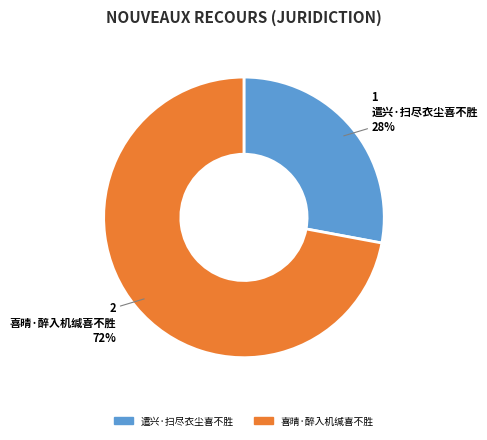

The 喜晴·醉入机缄喜不胜 slice represents 72% of the pie. True or false?

True